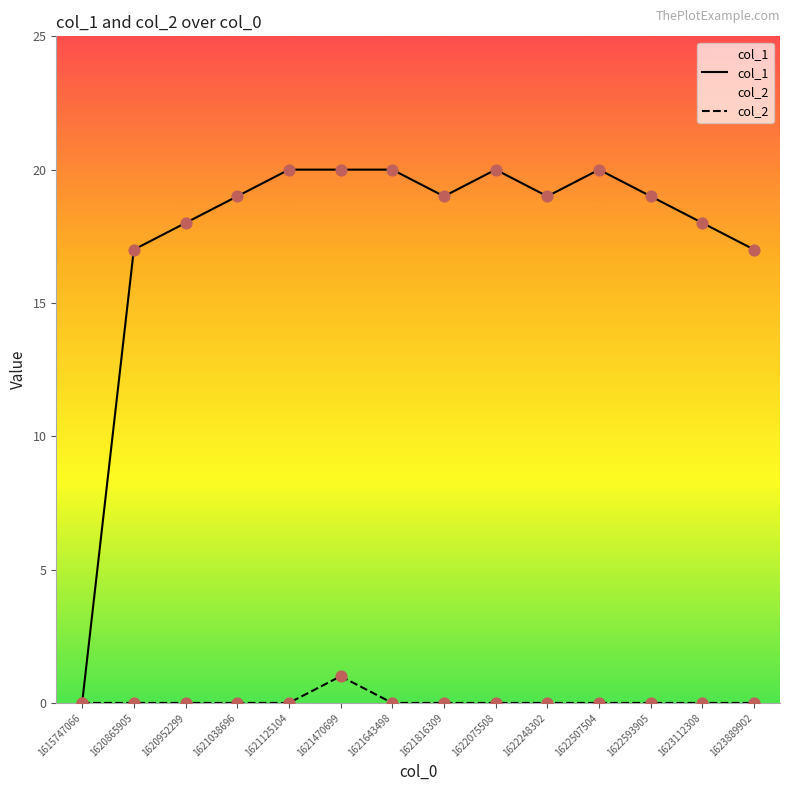

What are all the series names shown in the legend?

col_1, col_2